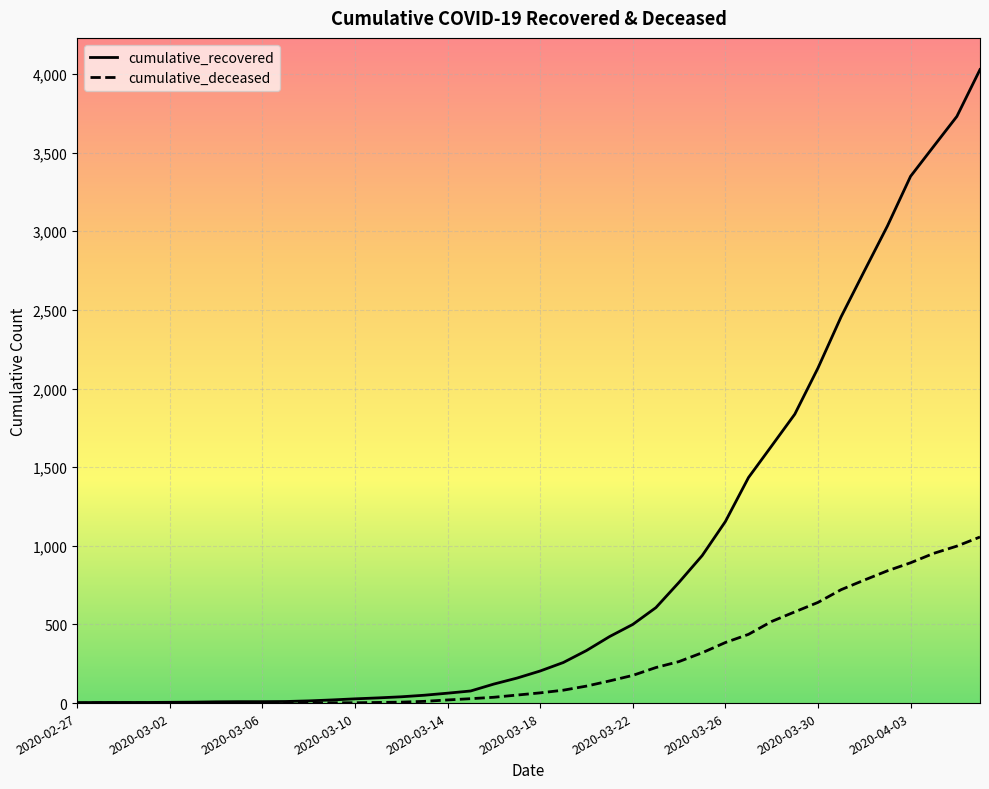

List the series in order of their overall mean, lowest first.

cumulative_deceased, cumulative_recovered